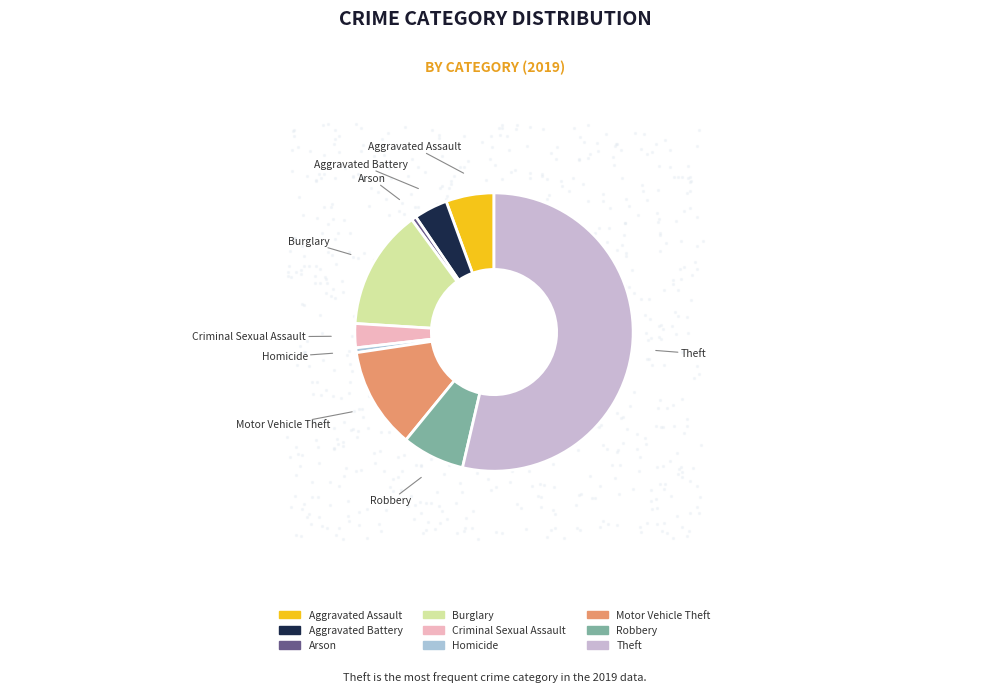

The Homicide slice represents 1% of the pie. True or false?

True